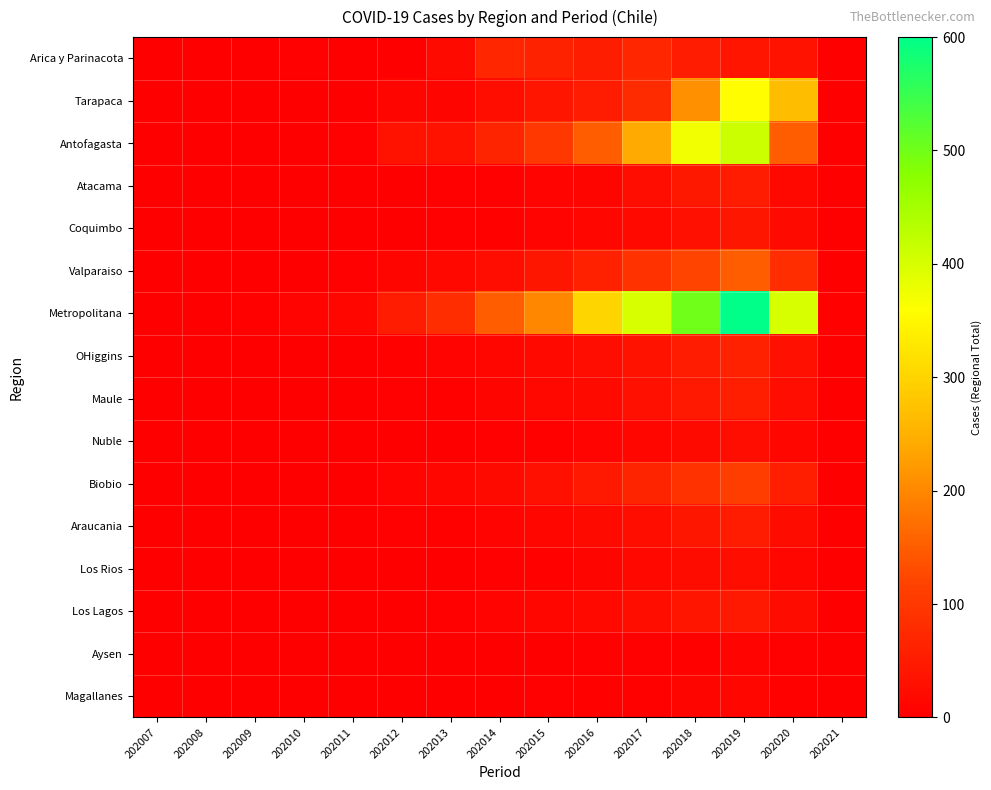

Reading left to right, transcribe all the data shown in this chart.

Arica y Parinacota: 202007=0	202008=0	202009=0	202010=4	202011=1	202012=2	202013=21	202014=70	202015=61	202016=53	202017=69	202018=50	202019=39	202020=35	202021=0
Tarapaca: 202007=0	202008=0	202009=1	202010=0	202011=0	202012=11	202013=11	202014=27	202015=38	202016=51	202017=78	202018=209	202019=357	202020=268	202021=2
Antofagasta: 202007=0	202008=1	202009=2	202010=1	202011=4	202012=35	202013=35	202014=64	202015=100	202016=150	202017=241	202018=374	202019=411	202020=151	202021=0
Atacama: 202007=0	202008=0	202009=0	202010=0	202011=1	202012=0	202013=3	202014=3	202015=8	202016=10	202017=24	202018=44	202019=50	202020=15	202021=0
Coquimbo: 202007=0	202008=0	202009=0	202010=0	202011=0	202012=2	202013=3	202014=5	202015=8	202016=12	202017=18	202018=30	202019=40	202020=20	202021=0
Valparaiso: 202007=0	202008=0	202009=1	202010=2	202011=3	202012=10	202013=15	202014=25	202015=40	202016=60	202017=90	202018=120	202019=150	202020=80	202021=0
Metropolitana: 202007=0	202008=2	202009=5	202010=8	202011=12	202012=50	202013=80	202014=150	202015=200	202016=300	202017=400	202018=500	202019=600	202020=400	202021=5
OHiggins: 202007=0	202008=0	202009=0	202010=1	202011=1	202012=5	202013=8	202014=12	202015=18	202016=25	202017=35	202018=50	202019=60	202020=30	202021=0
Maule: 202007=0	202008=0	202009=0	202010=0	202011=1	202012=3	202013=5	202014=10	202015=15	202016=20	202017=30	202018=45	202019=55	202020=25	202021=0
Nuble: 202007=0	202008=0	202009=0	202010=0	202011=0	202012=1	202013=2	202014=4	202015=6	202016=9	202017=14	202018=20	202019=25	202020=12	202021=0
Biobio: 202007=0	202008=0	202009=1	202010=1	202011=2	202012=8	202013=12	202014=20	202015=30	202016=45	202017=65	202018=90	202019=110	202020=55	202021=0
Araucania: 202007=0	202008=0	202009=0	202010=0	202011=1	202012=3	202013=5	202014=9	202015=14	202016=20	202017=28	202018=40	202019=50	202020=22	202021=0
Los Rios: 202007=0	202008=0	202009=0	202010=0	202011=0	202012=1	202013=2	202014=4	202015=7	202016=10	202017=15	202018=22	202019=28	202020=14	202021=0
Los Lagos: 202007=0	202008=0	202009=0	202010=0	202011=1	202012=2	202013=4	202014=8	202015=12	202016=18	202017=26	202018=38	202019=46	202020=22	202021=0
Aysen: 202007=0	202008=0	202009=0	202010=0	202011=0	202012=0	202013=1	202014=1	202015=2	202016=3	202017=4	202018=6	202019=8	202020=4	202021=0
Magallanes: 202007=0	202008=0	202009=0	202010=0	202011=0	202012=0	202013=1	202014=2	202015=3	202016=5	202017=7	202018=10	202019=12	202020=6	202021=0